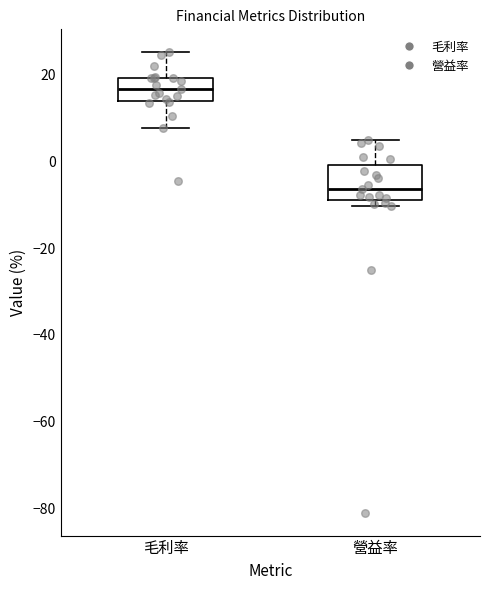

Reading left to right, read every box against the y-axis: the position of its median line, the range the box covers, and the ends of its whiskers. The values are not printed on the chart, so give them approximately, as read against the axis.

毛利率: median 16, box 14 to 20, whiskers 8 to 26
營益率: median -6, box -8 to 0, whiskers -10 to 4